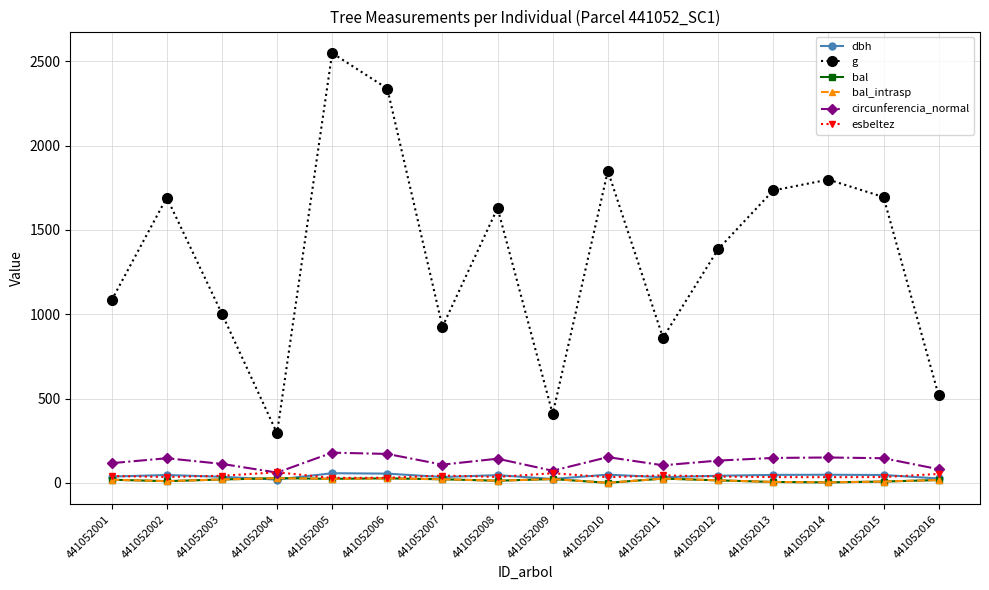

True or false: bal and bal_intrasp cross at least once.

False